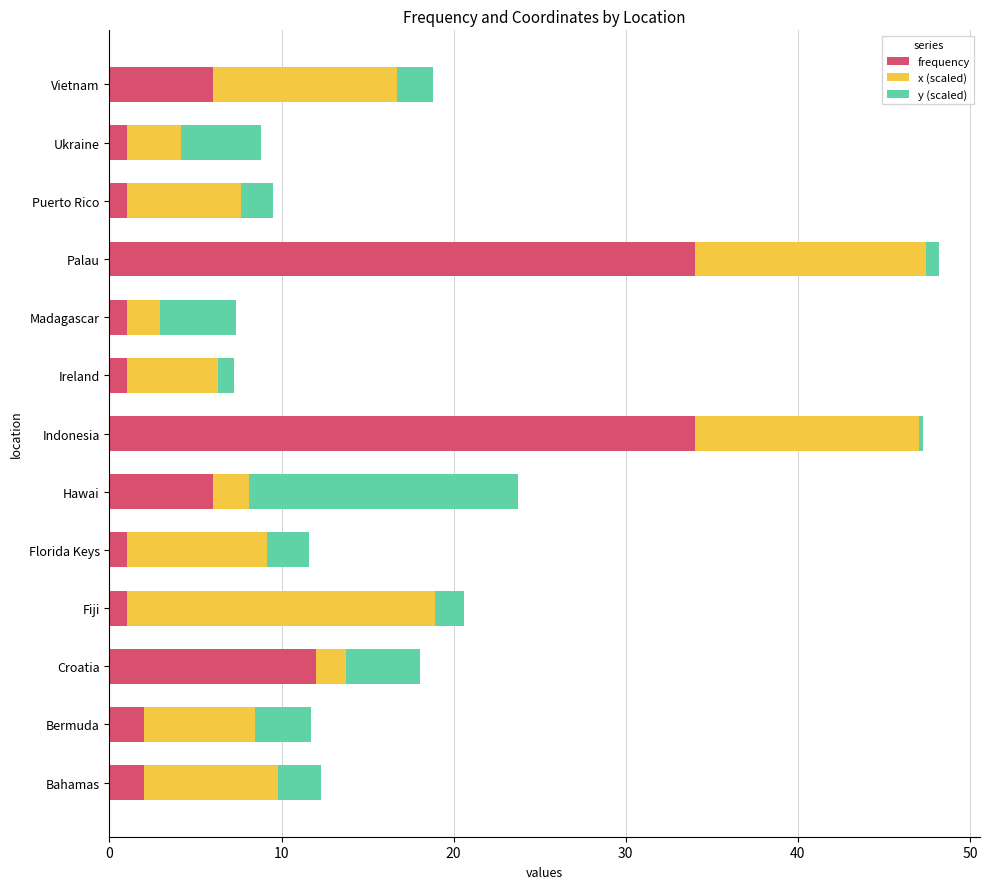

What is the sum of all frequency values?

102.0